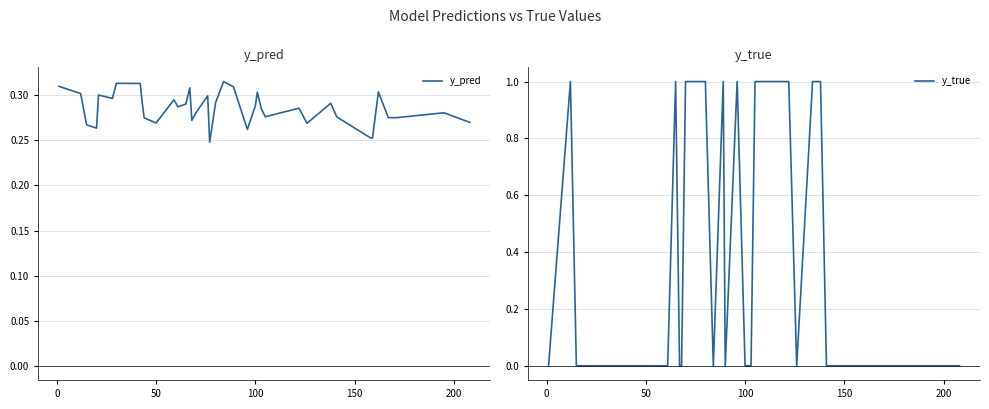

In y_pred, how many points are lower than both neighbors (excluding endpoints)?

11